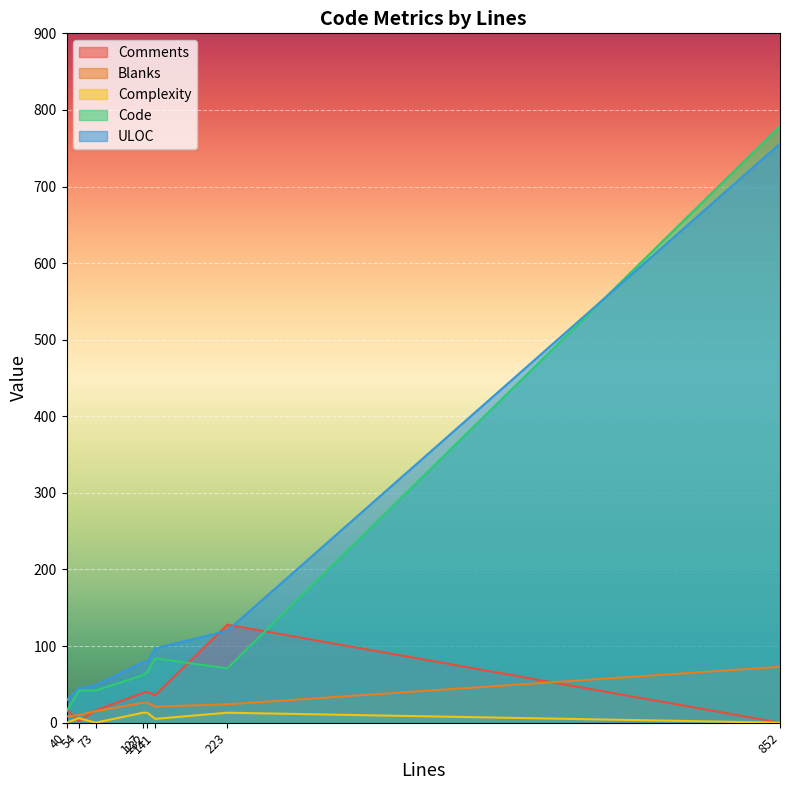

At which category does Comments reach its first local valley?

54